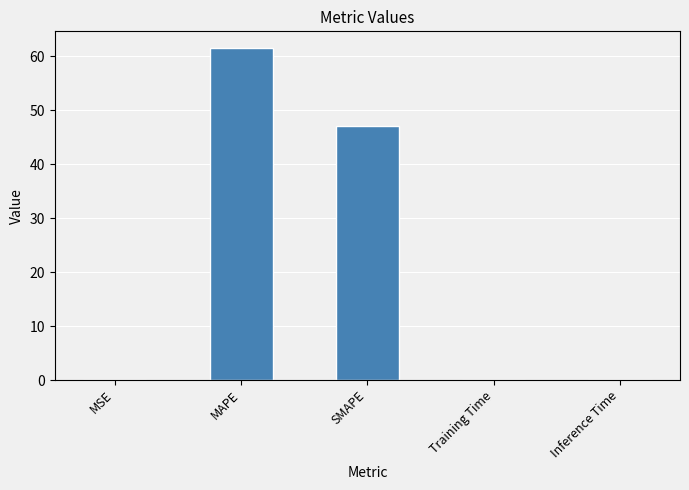

What is the ratio of the value at MAPE to the value at SMAPE?

1.3